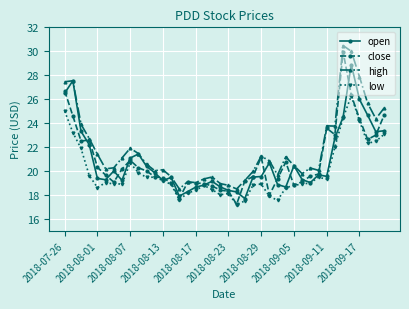

What is the value of the low point at the 38th from the left?

22.3